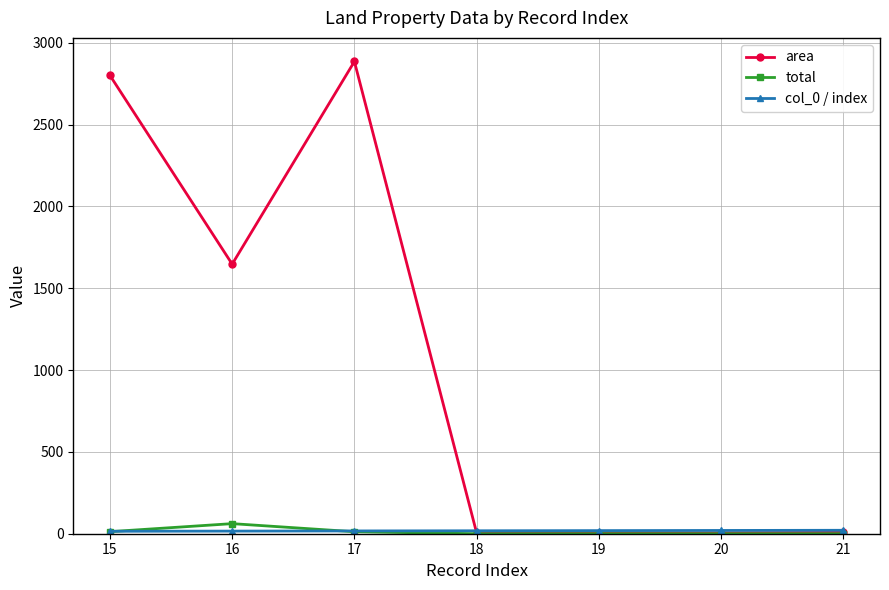

Between 16 and 21, which series saw the biggest shift?

area